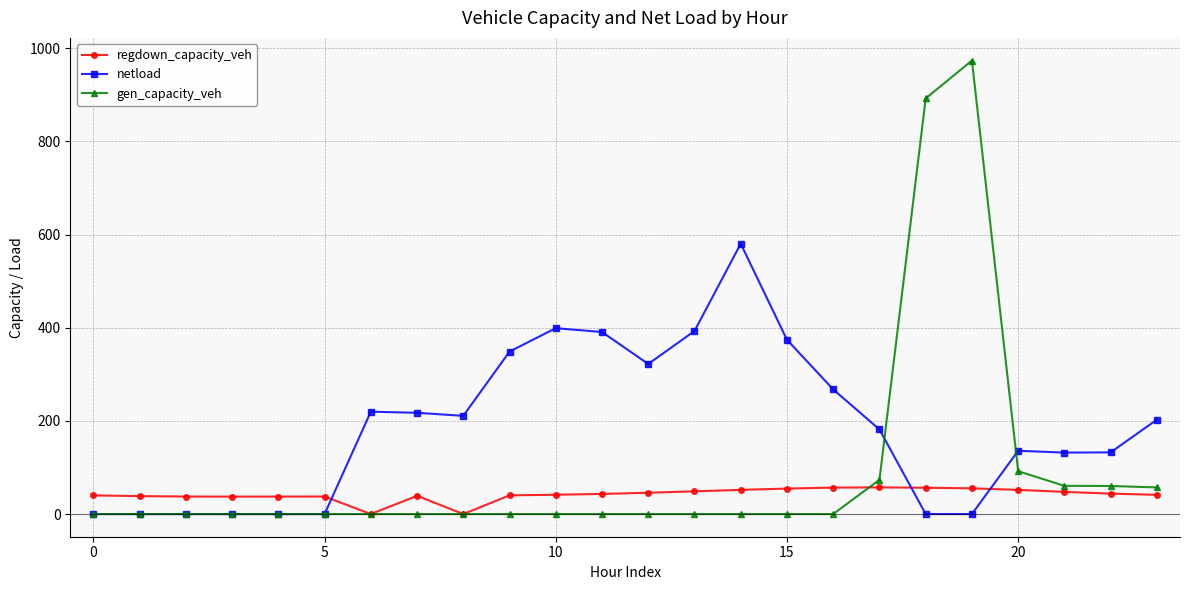

Which series has the widest spread of values?

gen_capacity_veh